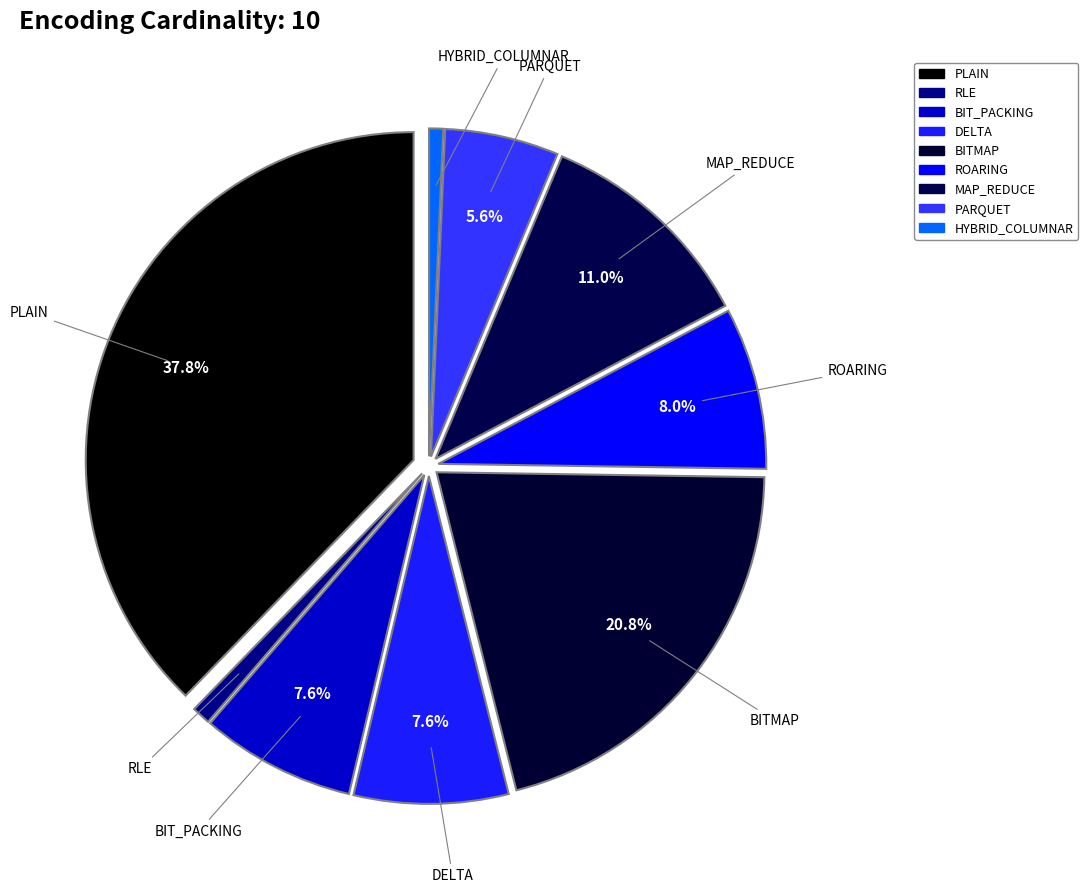

Which category has the smallest portion of the pie?

HYBRID_COLUMNAR